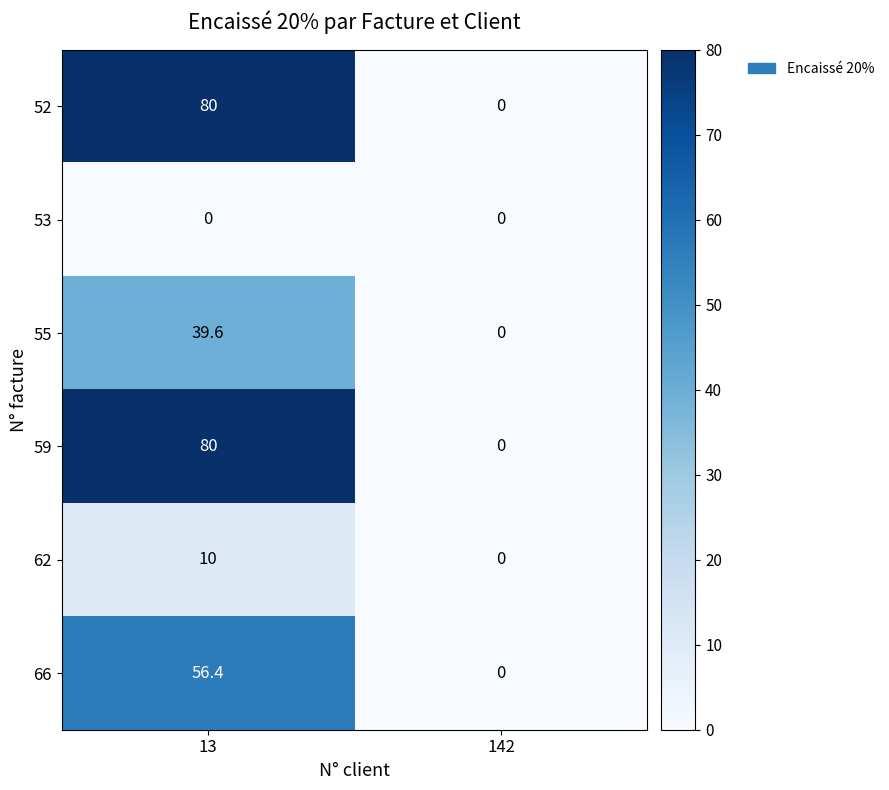

What is the sum of the 52 values at 13 and 142?

80.0